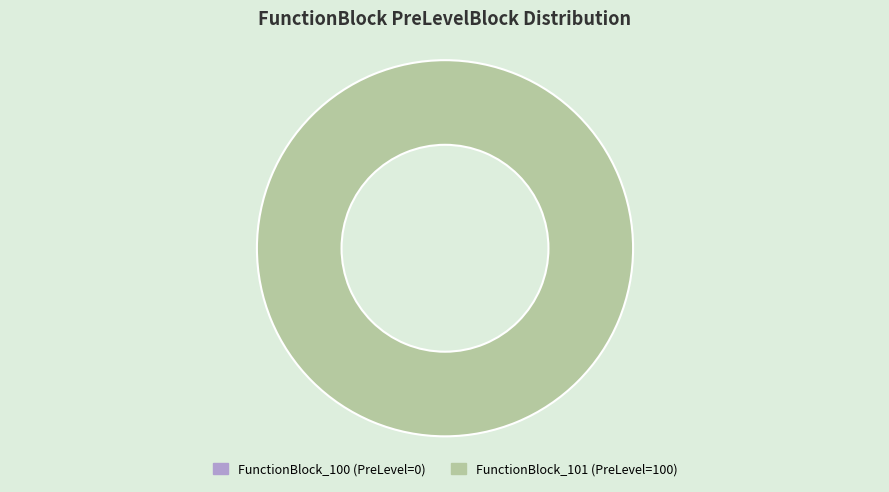

Which slice is the largest?

FunctionBlock_101